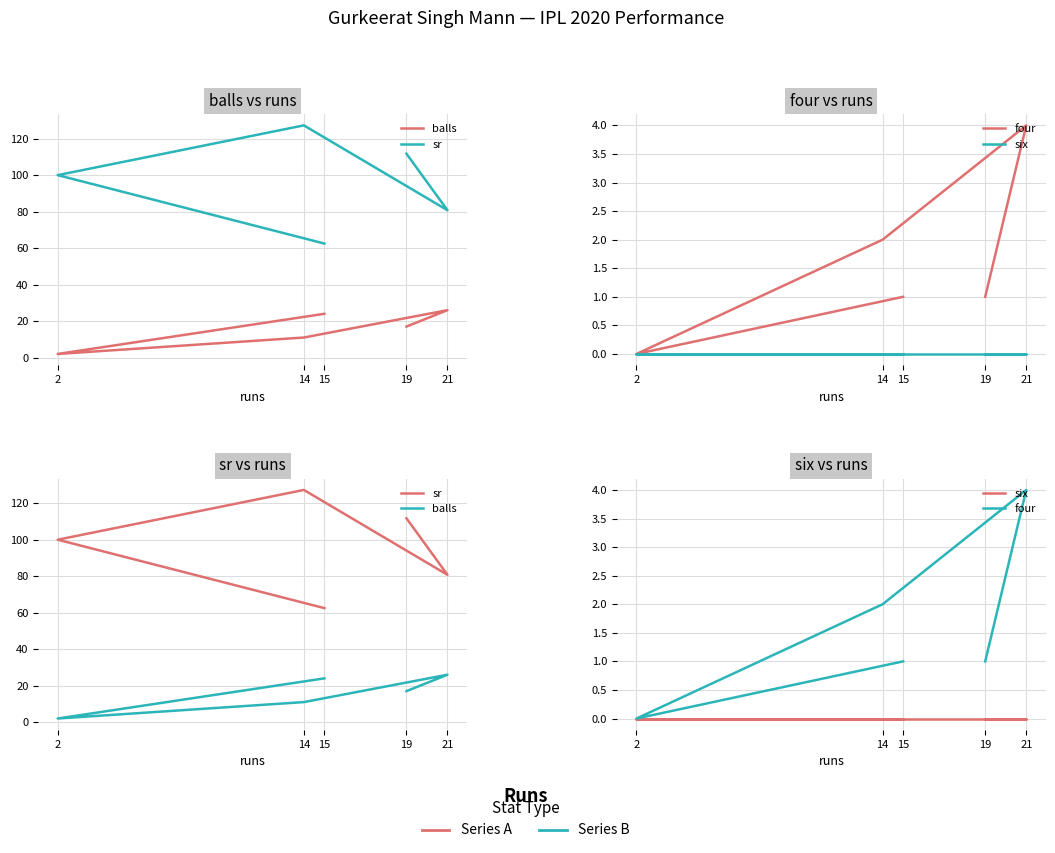

Which series has the largest total across all categories?

sr